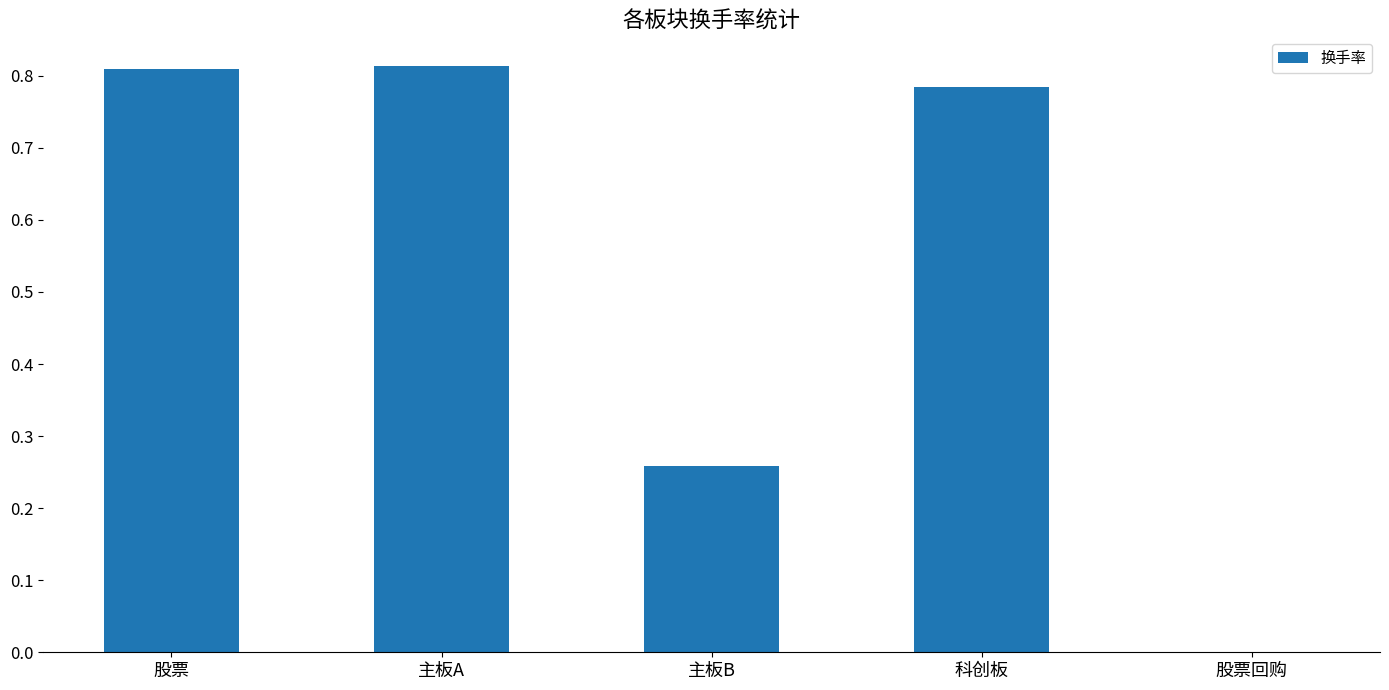

What is the sum of all values?

2.7